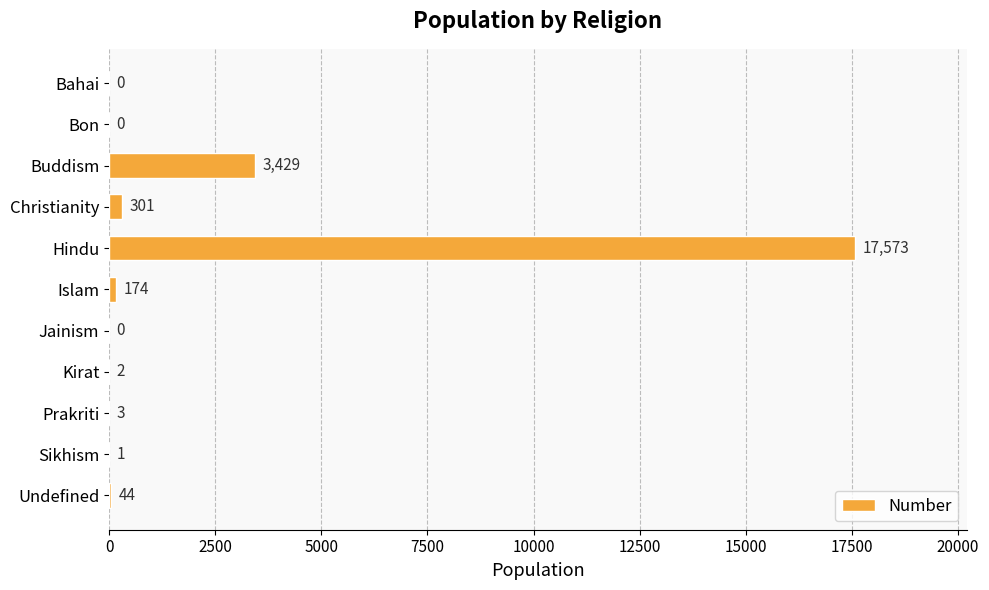

What is the sum of the values at Christianity and Undefined?

345